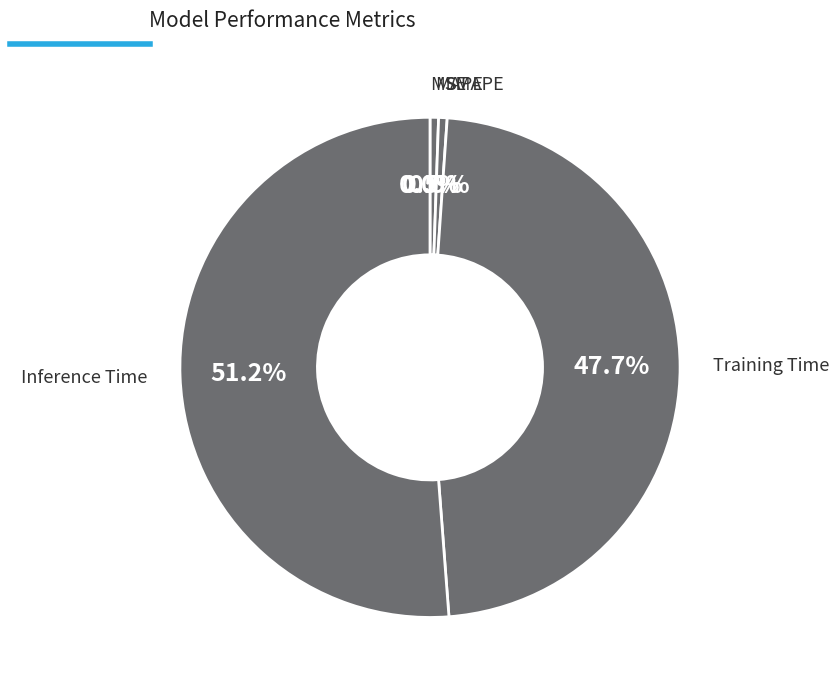

Rank the categories by value from lowest to highest.

MSE, MAPE, SMAPE, Training Time, Inference Time